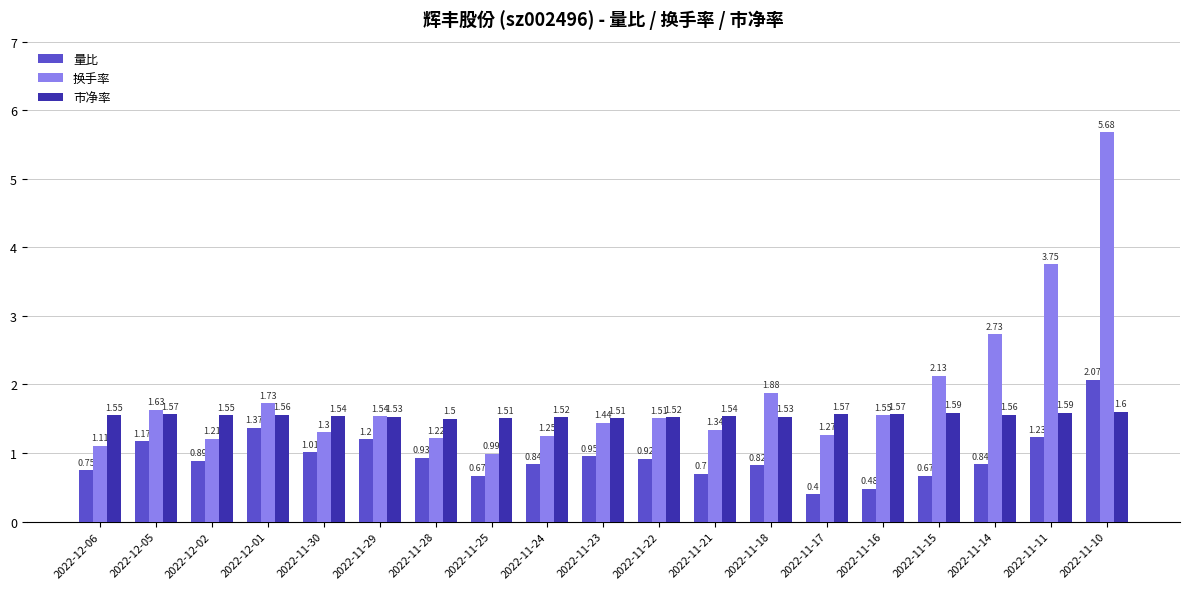

Is it true that 换手率 equals 2.1 at 2022-11-16?

False